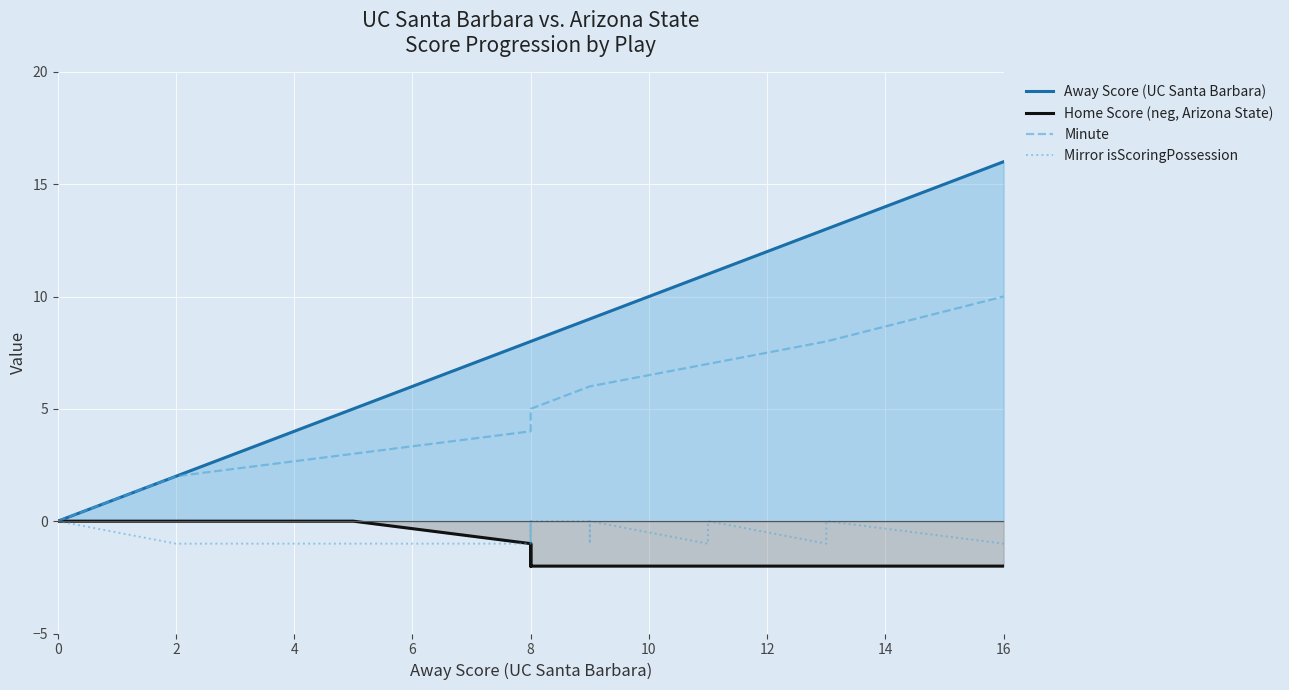

What is the maximum value shown in the chart?

16